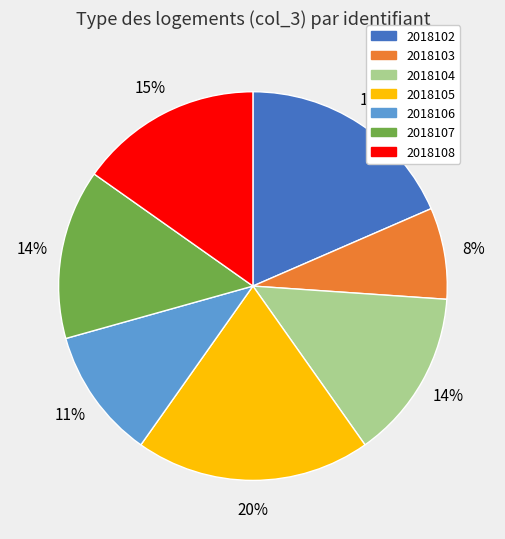

How many segments does this pie chart have?

7